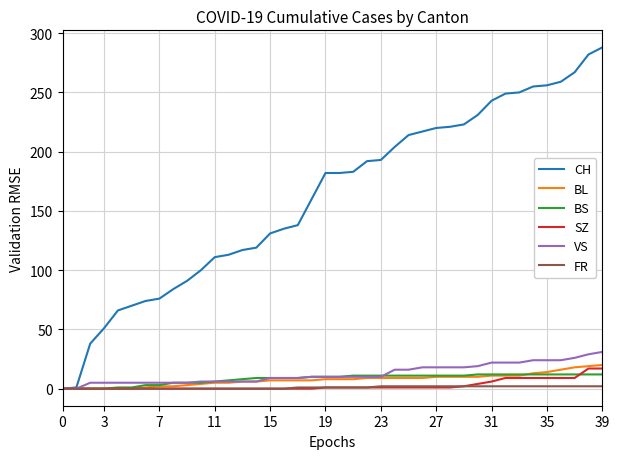

At which label does VS first exceed 10?

24